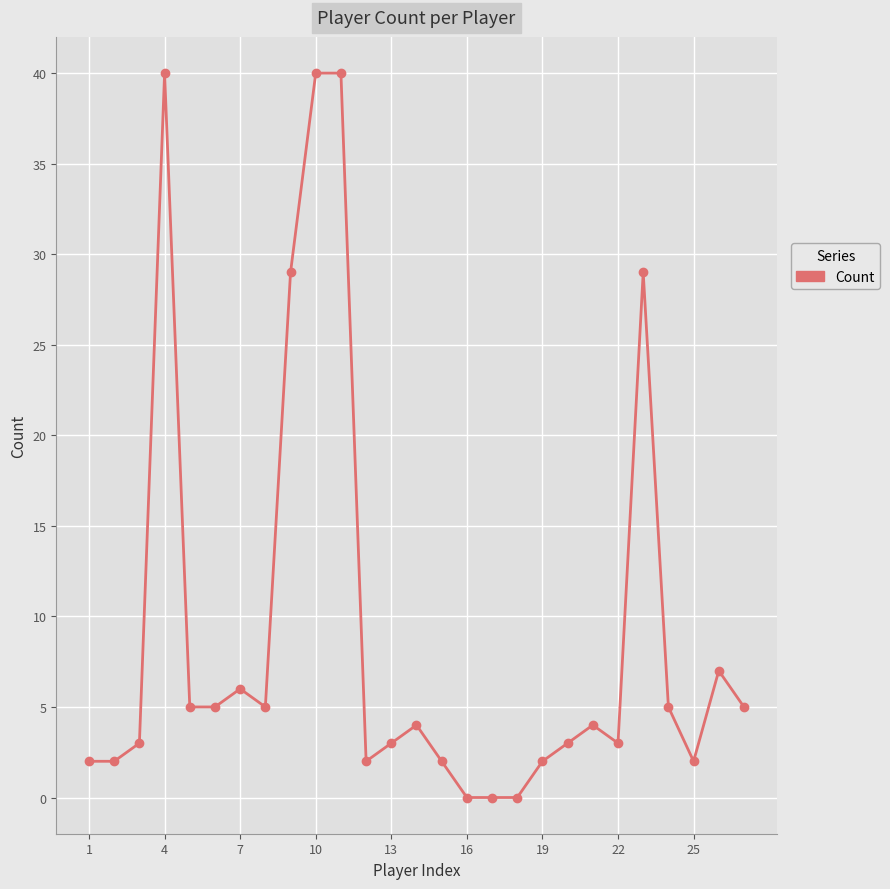

What is the value of the 26th point from the left?

7